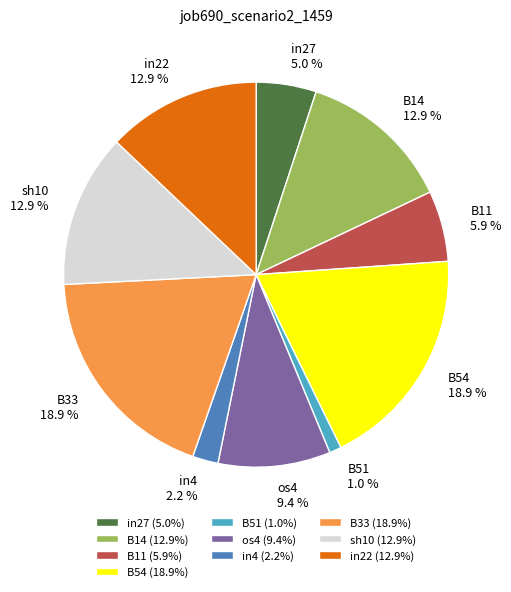

To the nearest percent, what is the combined percentage of B33 and os4?

28%